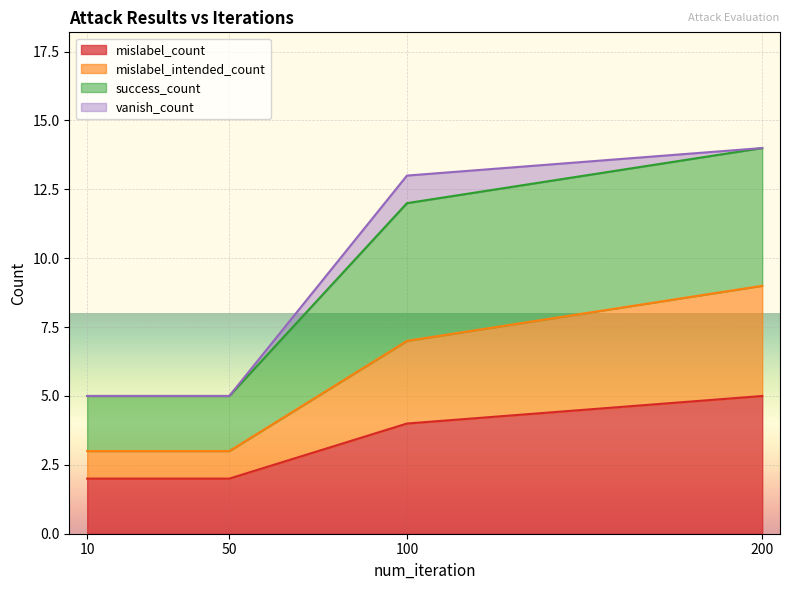

Reading left to right, list the values for the mislabel_count series.

10=2	50=2	100=4	200=5